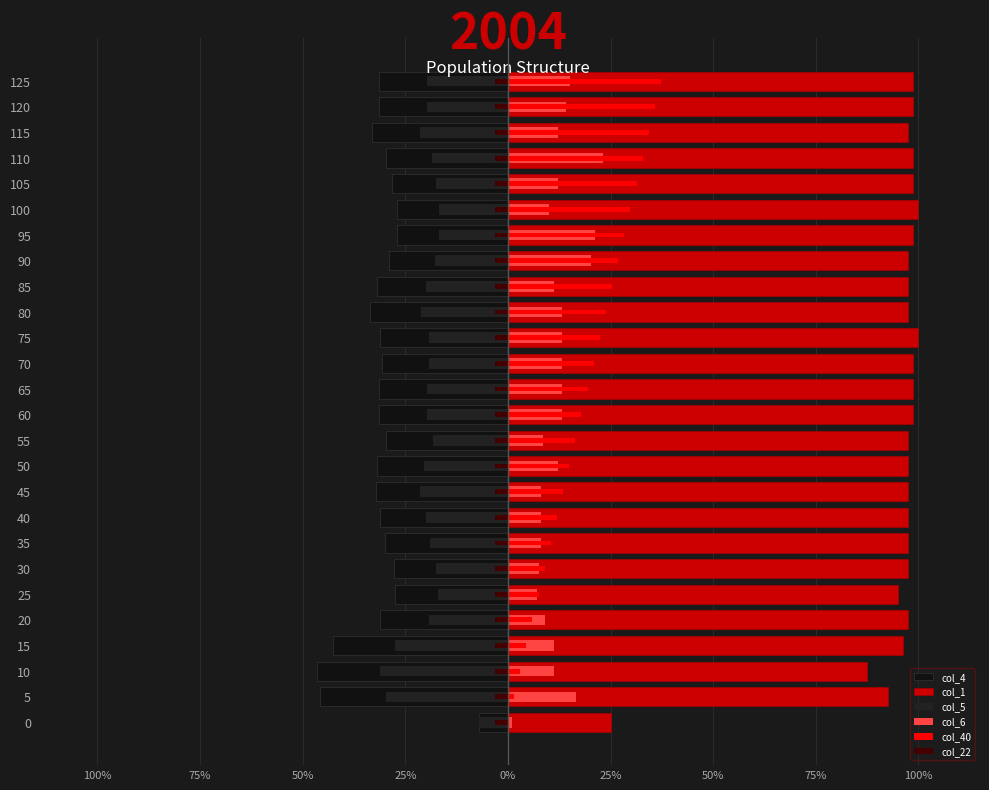

Which series has the largest total across all categories?

col_1